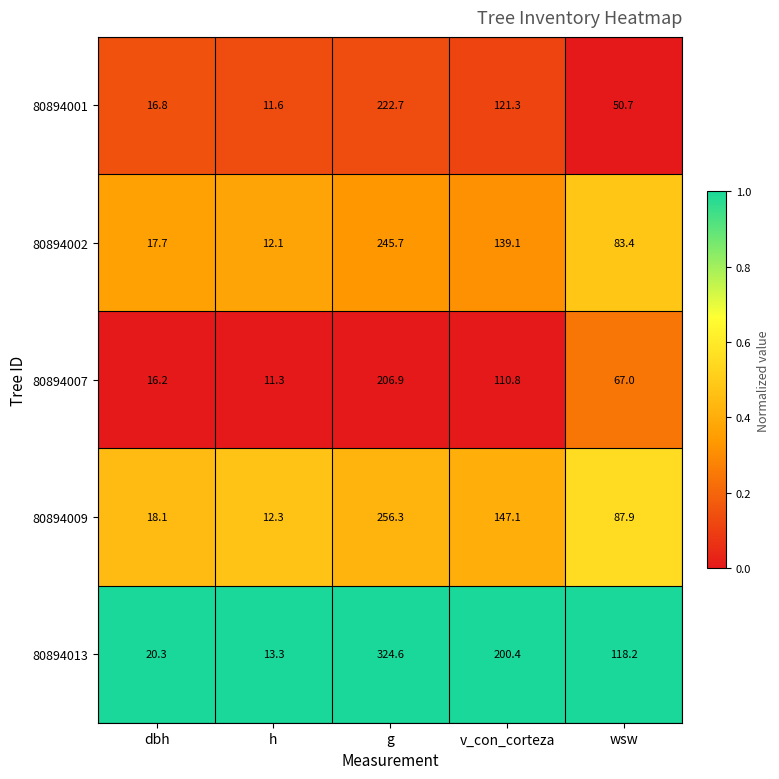

Which series has the largest range (max minus min)?

80894013